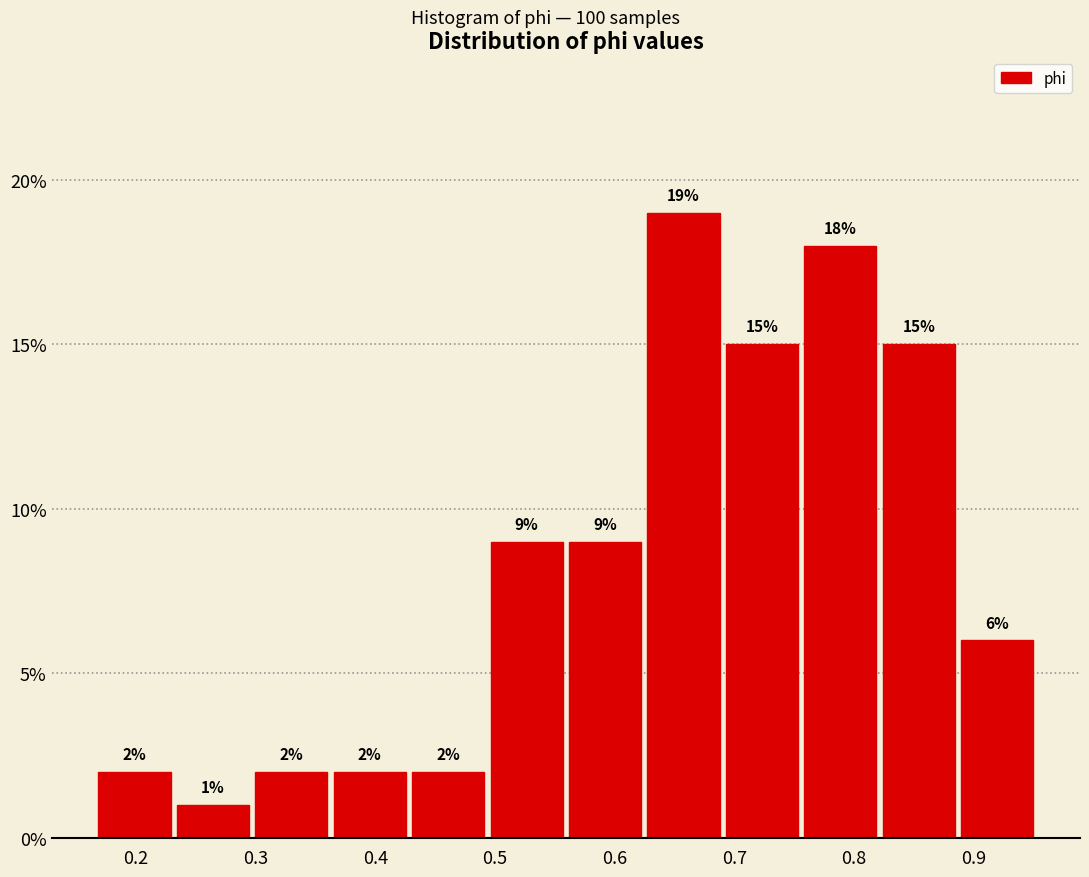

Over which range of the x-axis is the bar tallest?

0.63 to 0.69